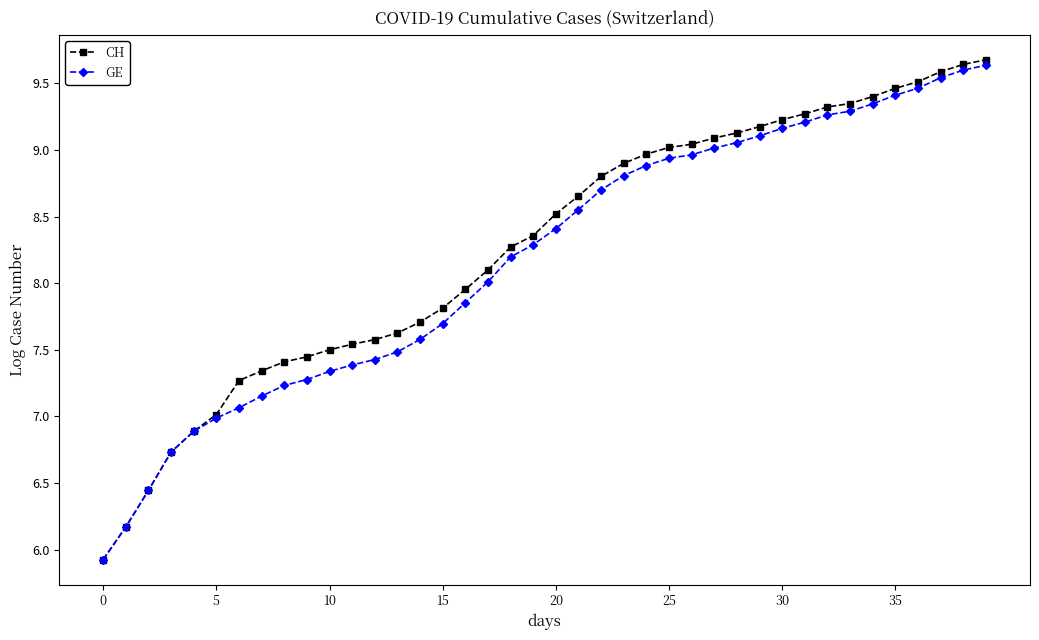

What is the maximum value for CH?

9.7